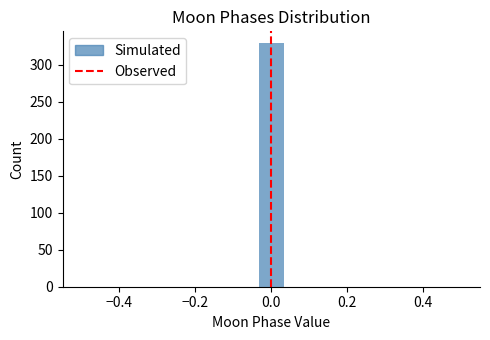

Read against the x-axis, roughly where is the centre of the tallest bar?

0.00